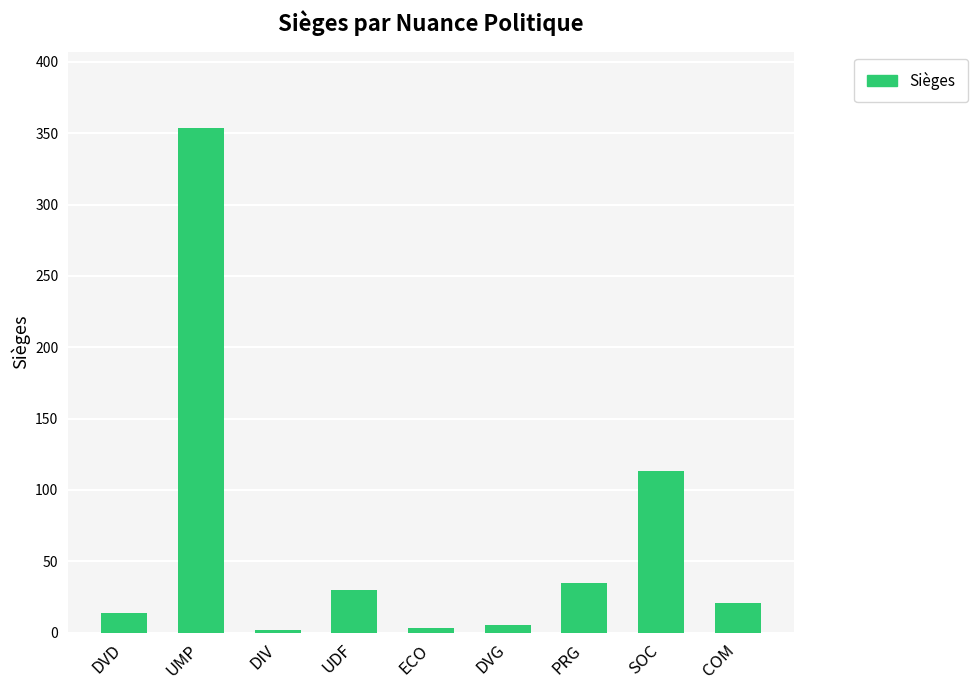

What is the ratio of the value at PRG to the value at UDF?

1.2